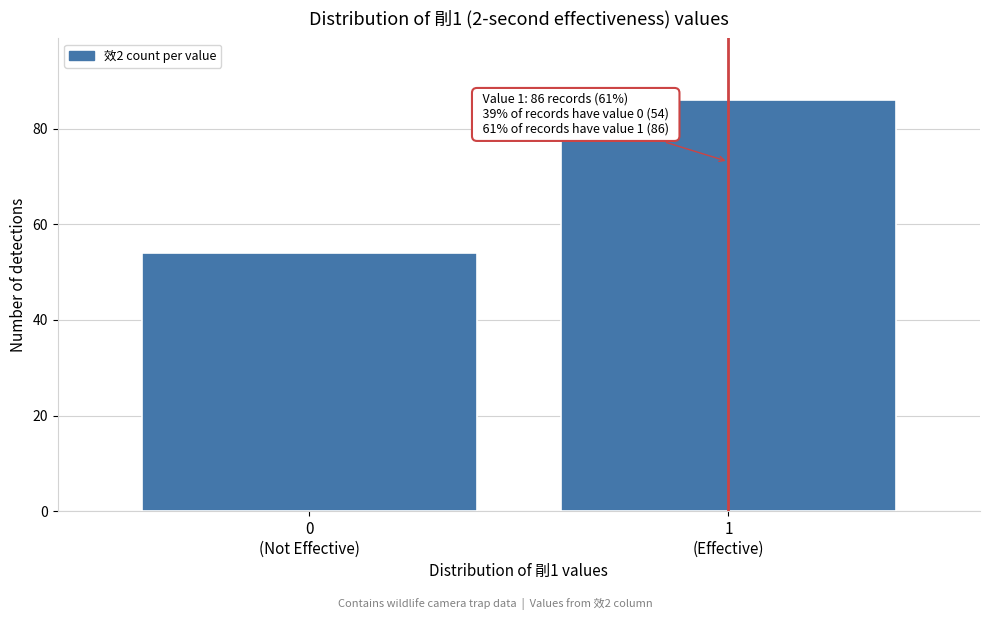

Reading left to right, list all the values displayed in this chart.

54	86